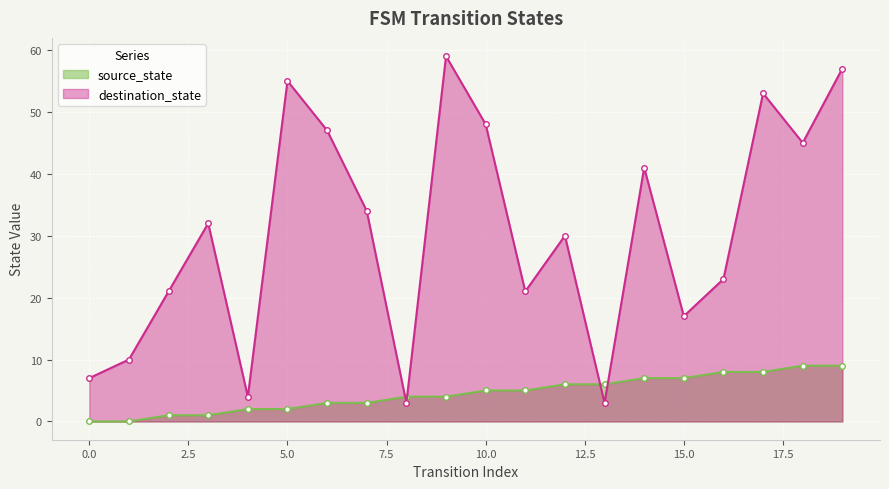

Reading right to left, list all the values displayed in this chart.

source_state: 9	9	8	8	7	7	6	6	5	5	4	4	3	3	2	2	1	1	0	0
destination_state: 57	45	53	23	17	41	3	30	21	48	59	3	34	47	55	4	32	21	10	7